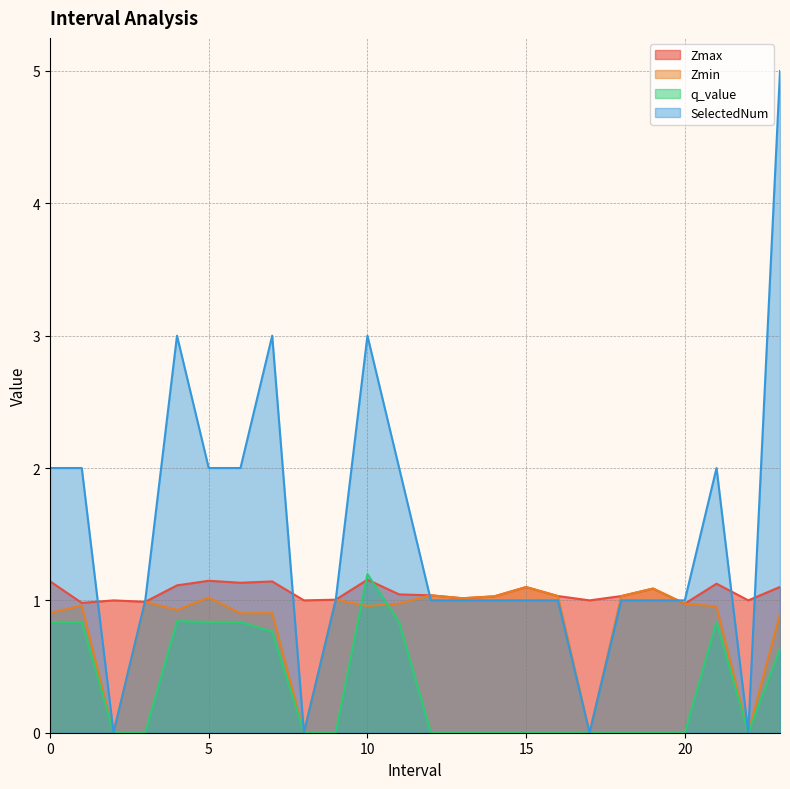

After their last crossing, which series has the higher values: Zmin or q_value?

Zmin